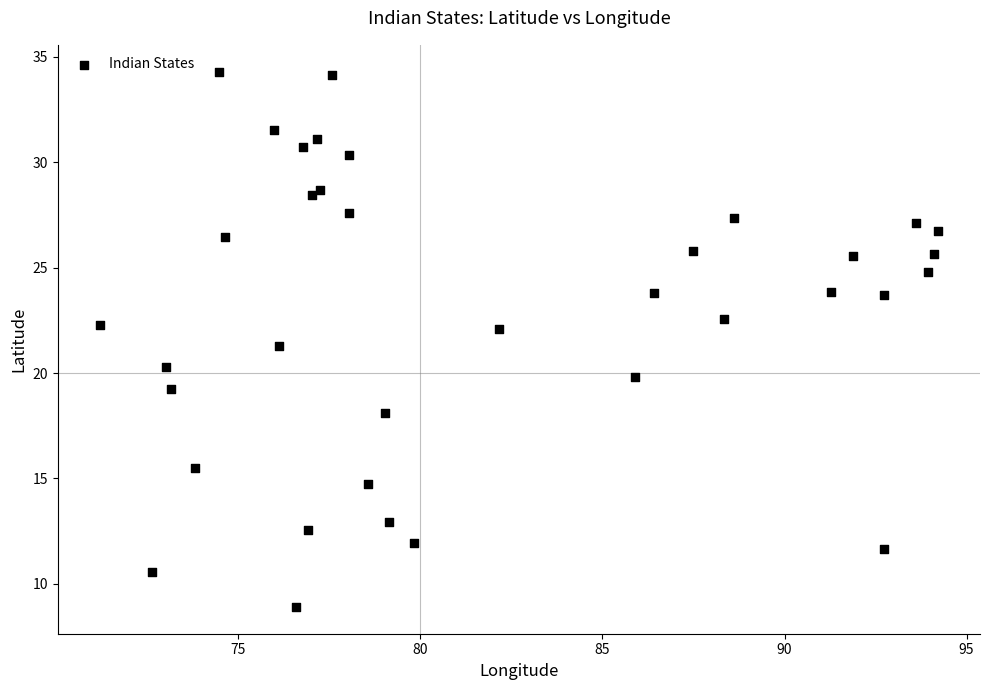

What Y value in the scatter plot is closest to 21?

21.3